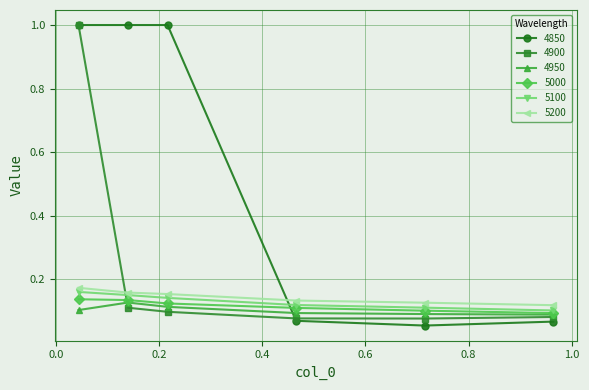

Which series has the largest total across all categories?

4850